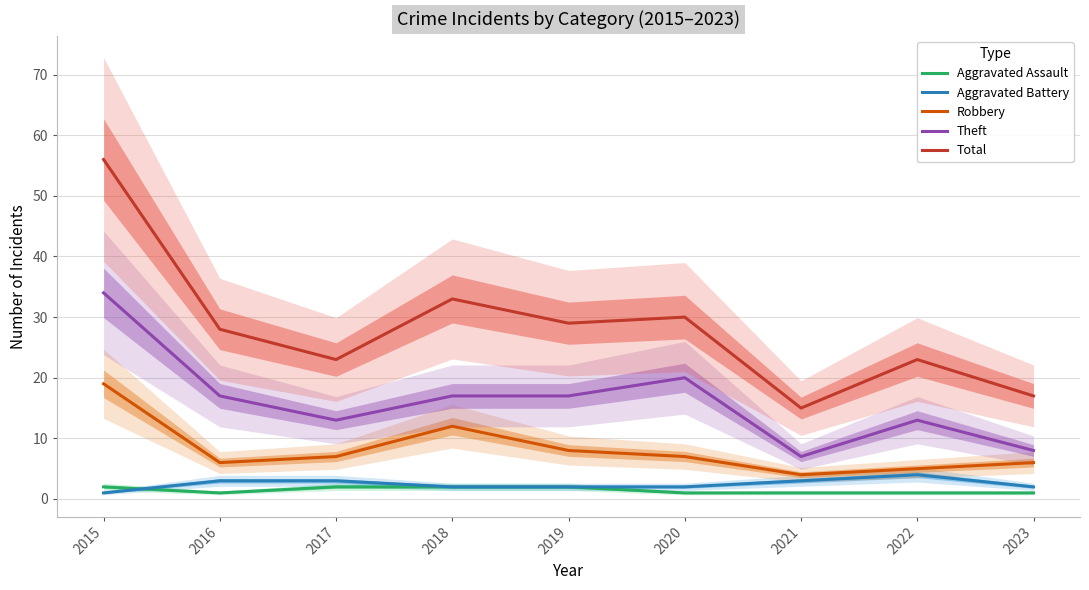

What value does the Robbery series have at 2021, to the nearest 5?

5